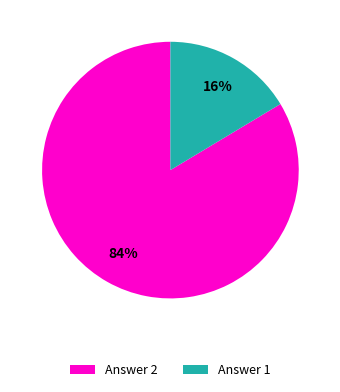

Which slice is the largest?

Answer 2